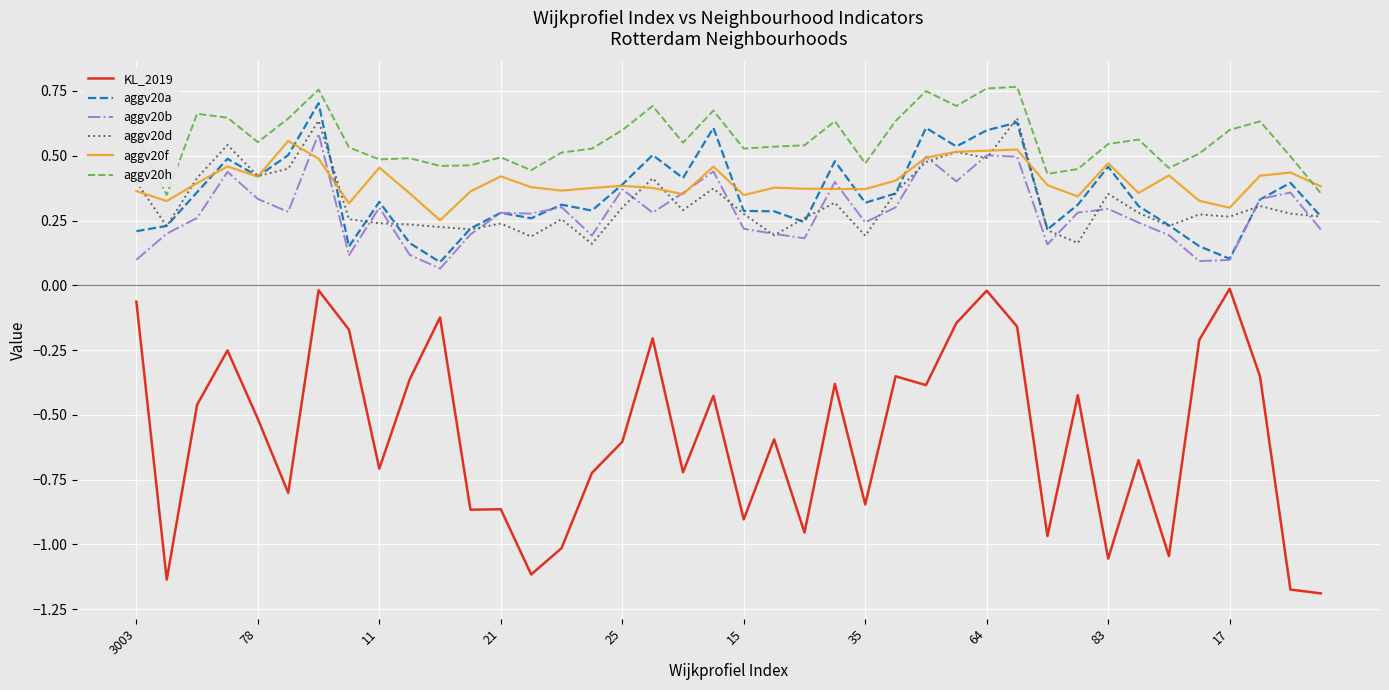

True or false: aggv20f and KL_2019 cross at least once.

False